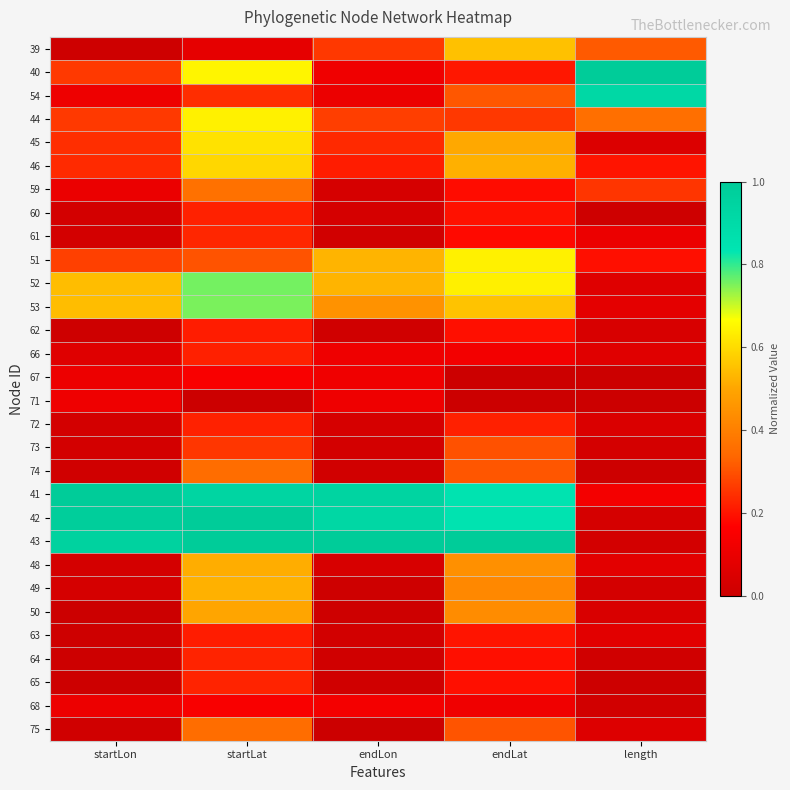

What is the maximum value shown in the chart?

1.0